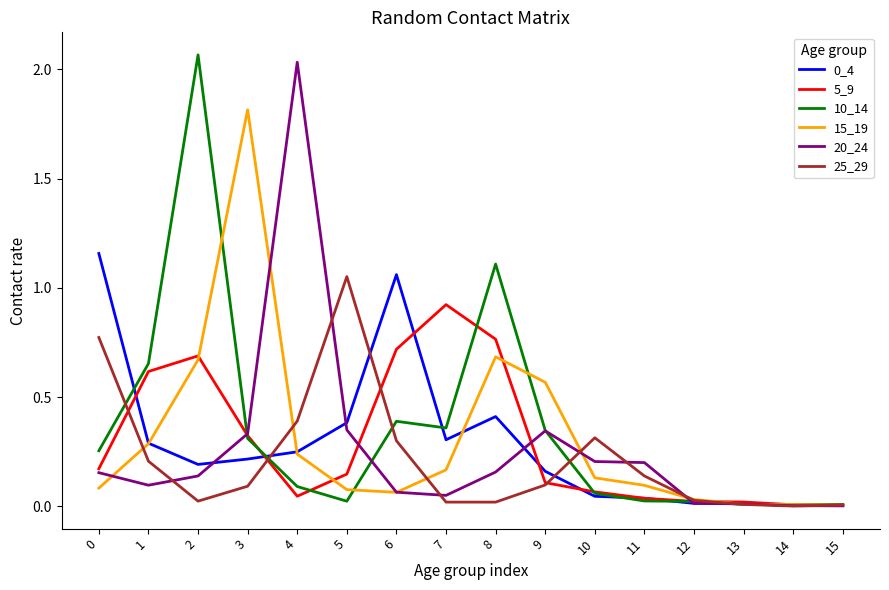

Is the value of 0_4 at 5 greater than the value of 15_19 at 2?

No